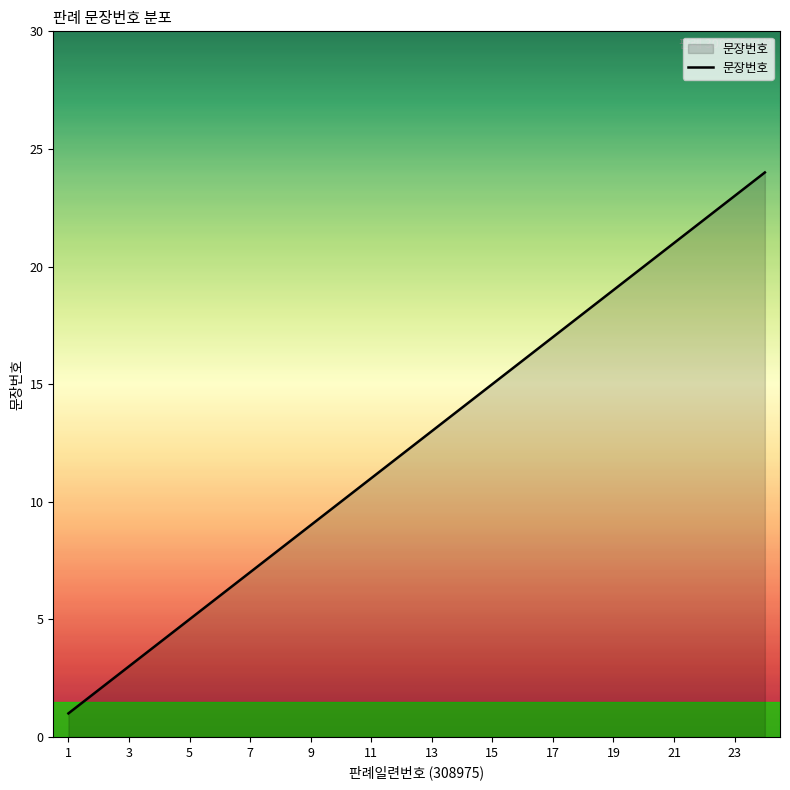

True or false: there are more than 0 points higher than both neighbors.

False